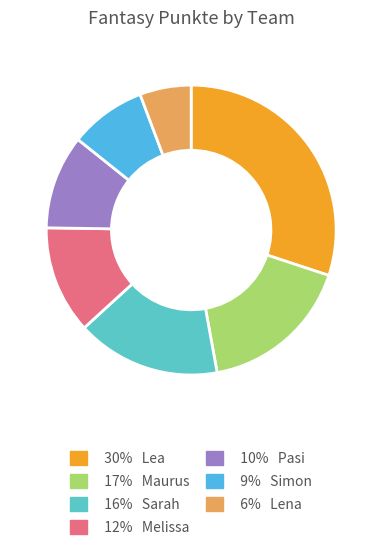

Count the number of slices in the pie.

7